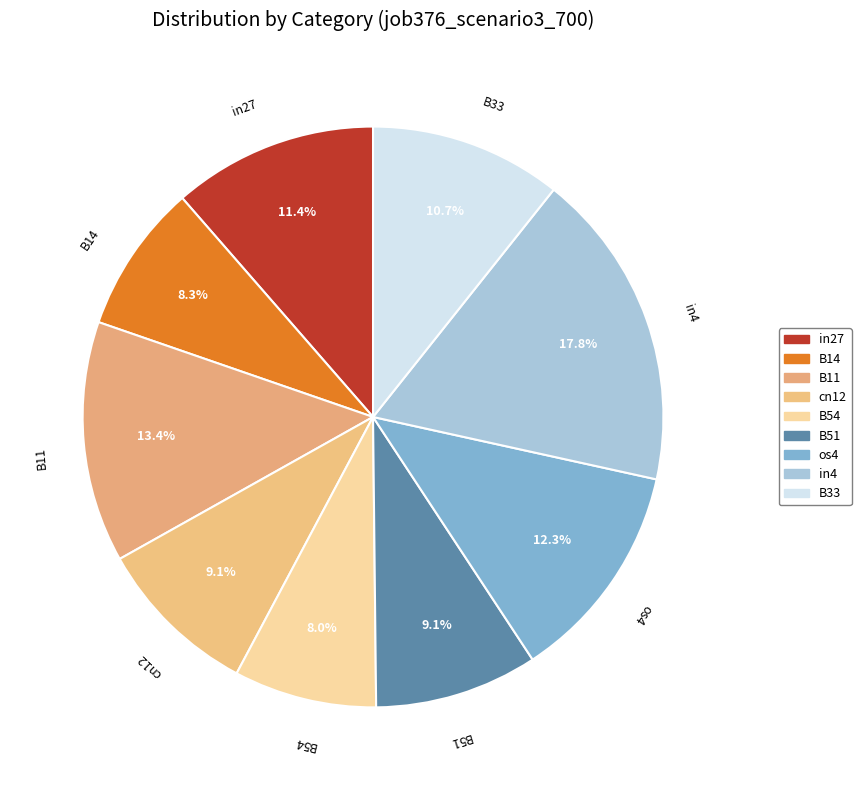

Is it true that in4 is 18% of the pie?

True